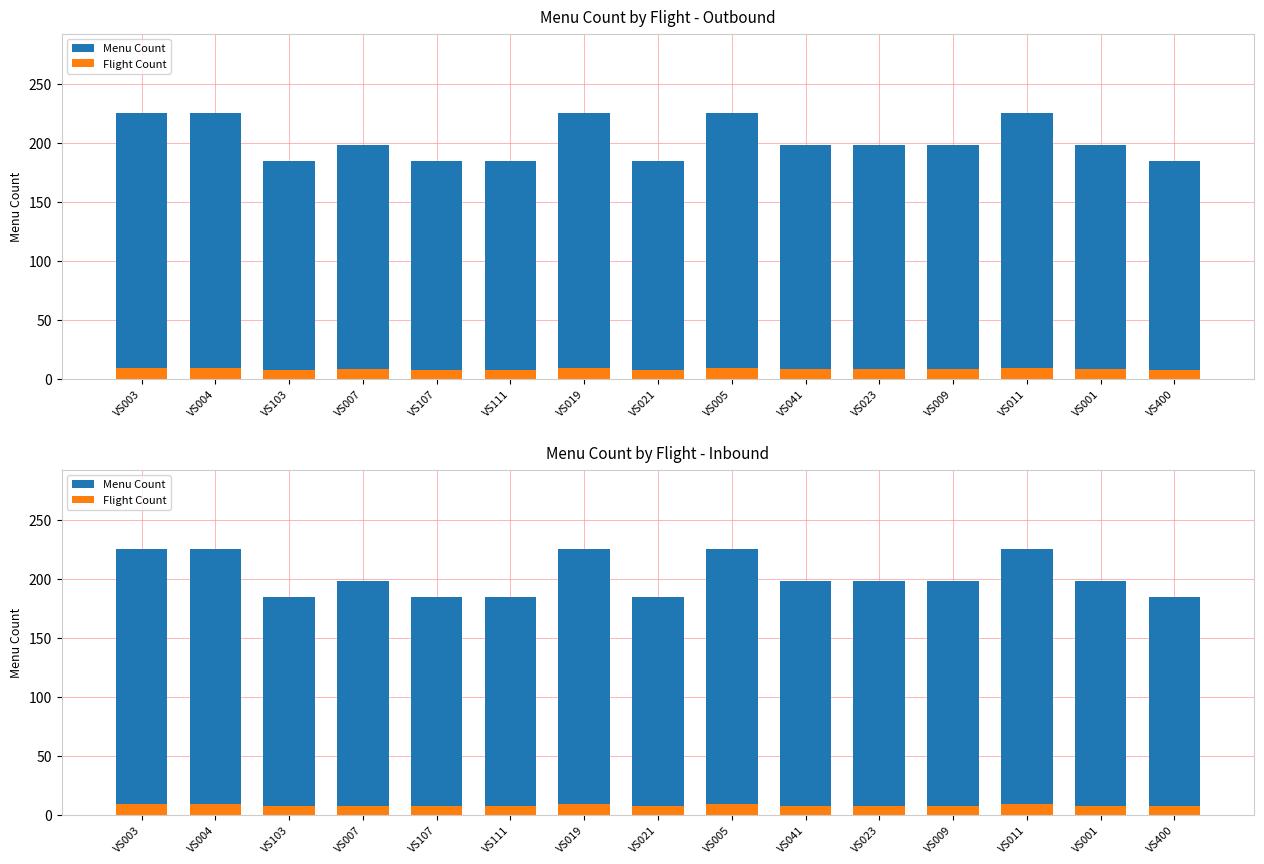

List the series in order of their overall mean, lowest first.

Flight Count, Menu Count